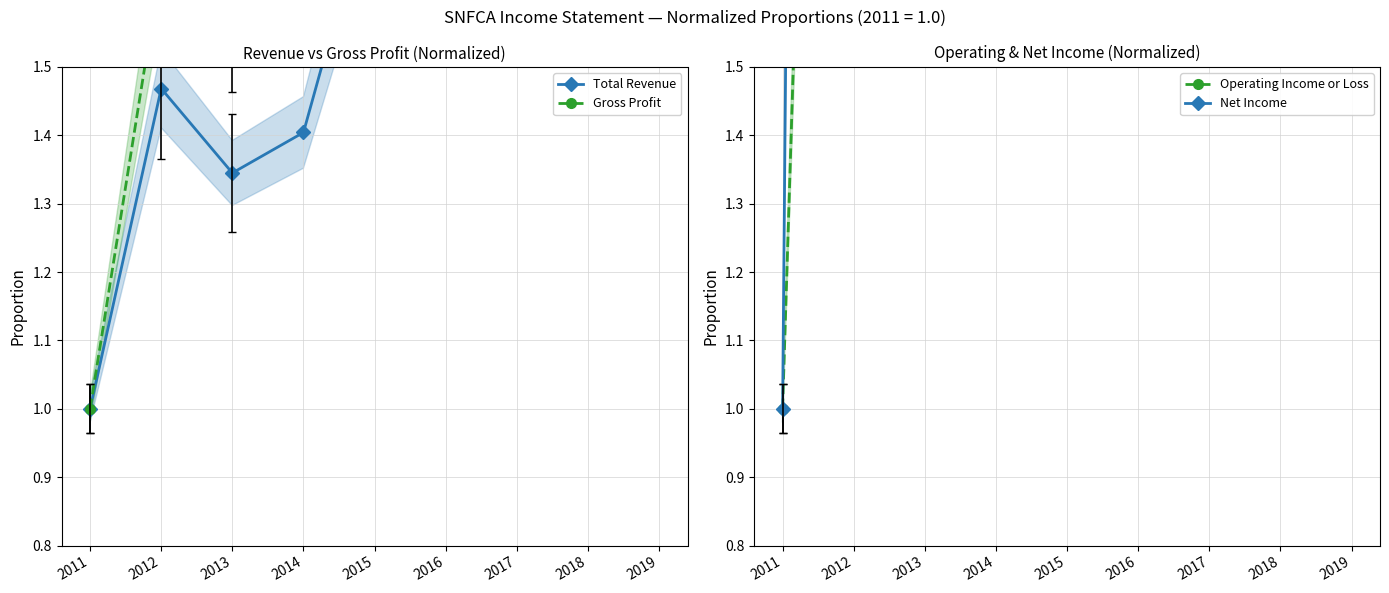

How many distinct data groups are displayed?

4